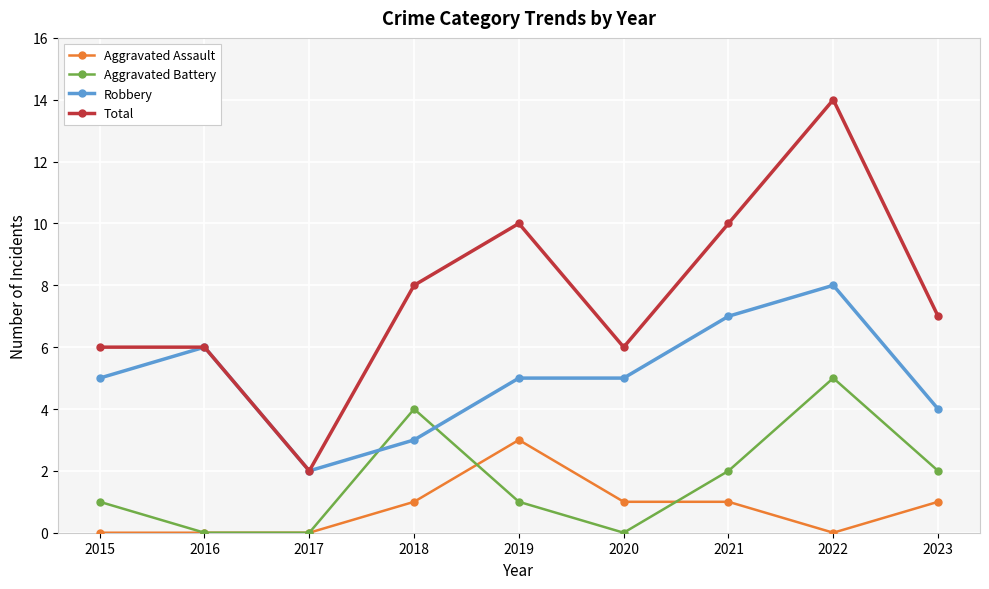

What is the spread (max minus min) of values at 2018?

7